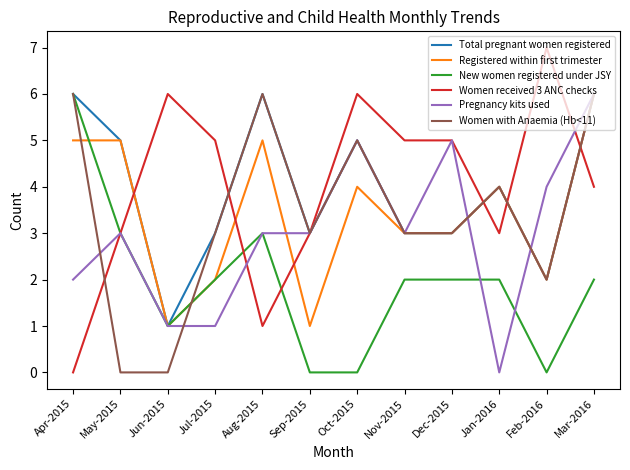

Which label corresponds to the largest value in the chart?

Feb-2016